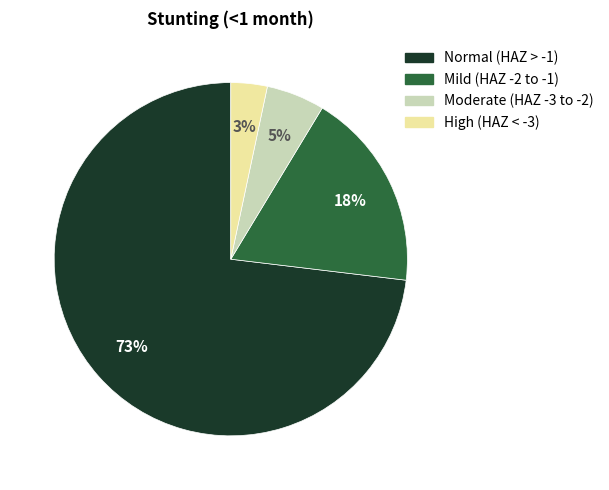

Does any single category account for the majority?

Yes